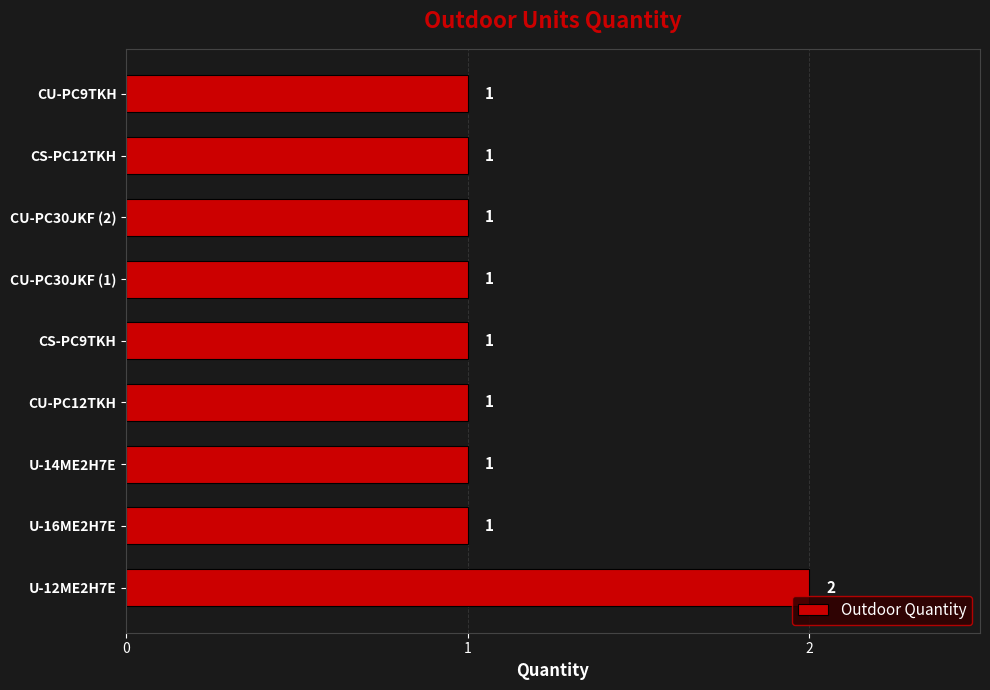

True or false: the data shows 1 at CU-PC12TKH.

True